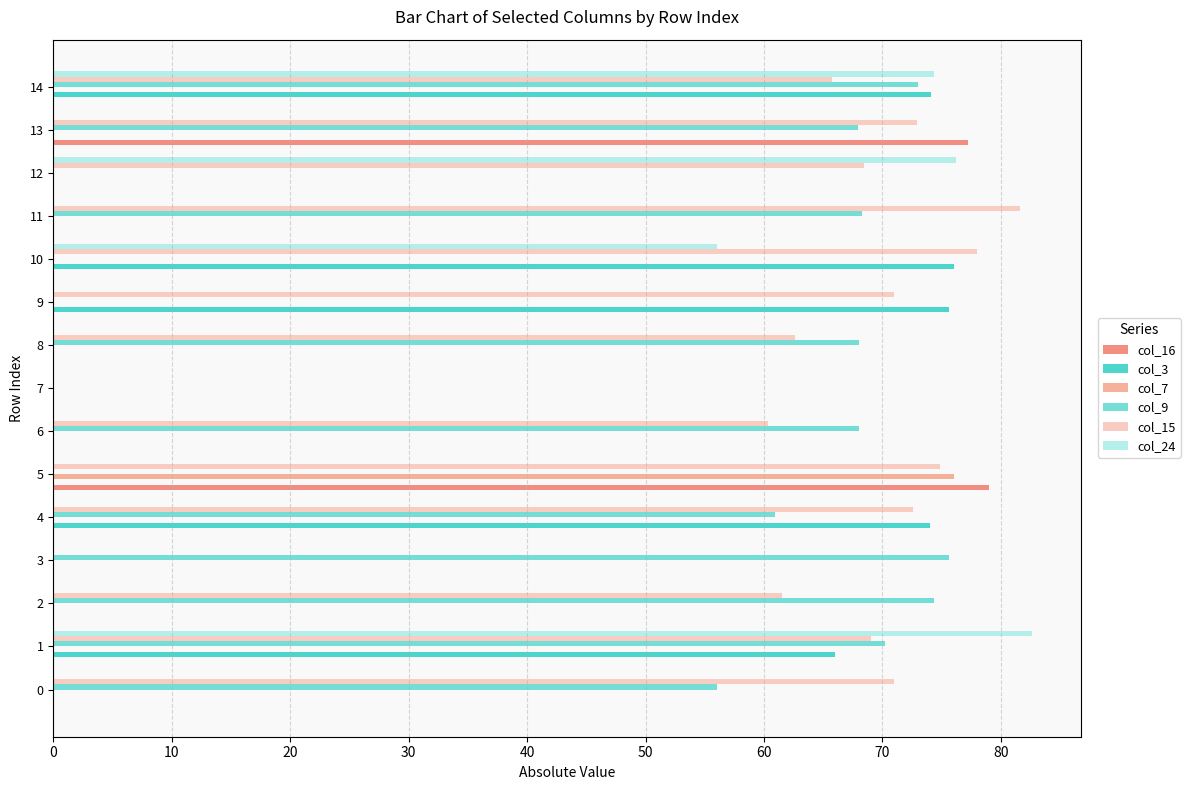

How many categories are shown in the chart?

15